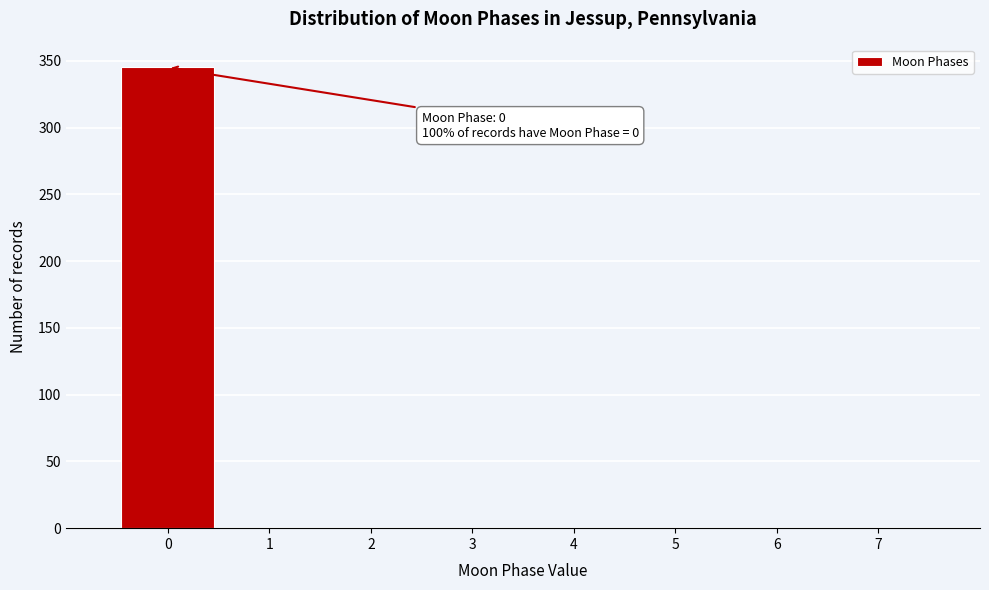

Over which range of the x-axis is the bar tallest?

-0.5 to 0.5